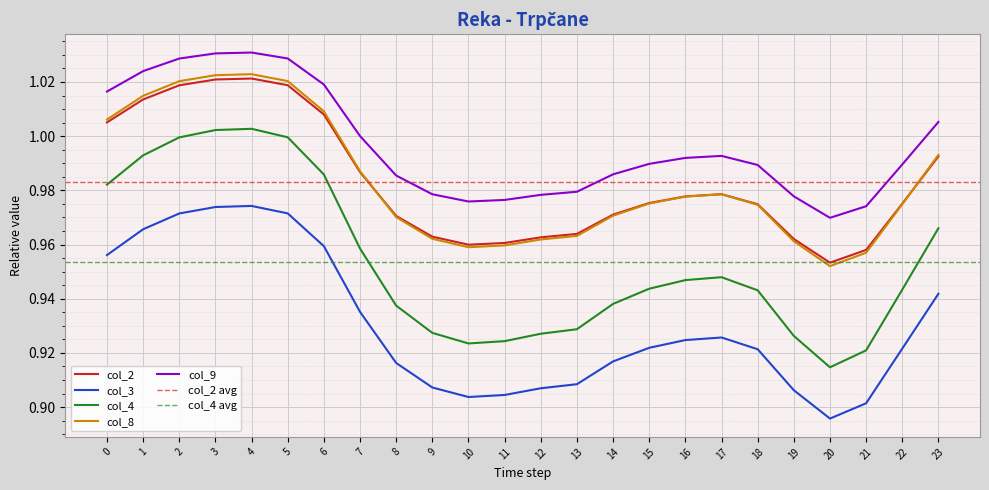

True or false: col_8 has a value of 1.0 at 15.

True